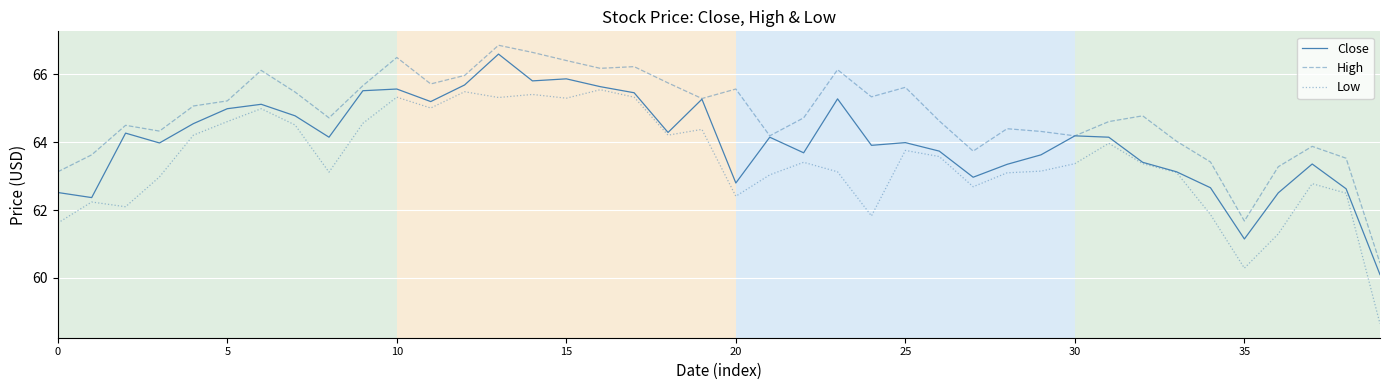

What is the smallest value displayed?

58.7